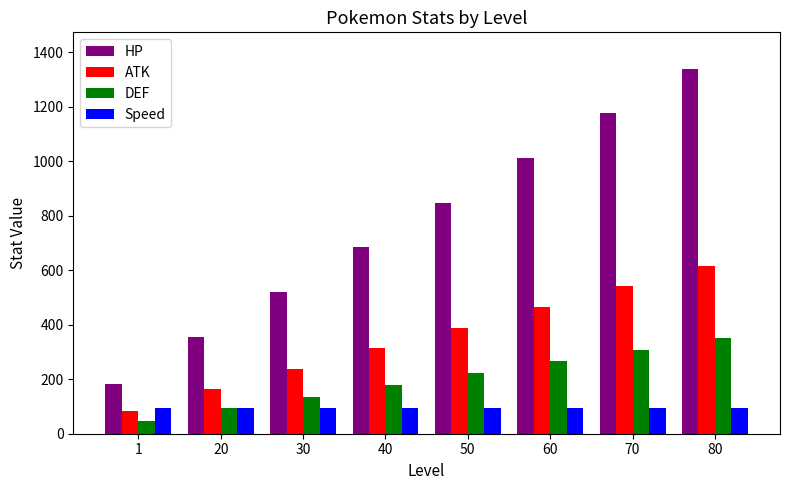

Reading left to right, transcribe all the data shown in this chart.

HP: 1=182	20=355	30=519	40=684	50=848	60=1012	70=1176	80=1340
ATK: 1=84	20=163	30=239	40=315	50=390	60=466	70=541	80=617
DEF: 1=48	20=93	30=136	40=180	50=223	60=266	70=309	80=352
Speed: 1=94	20=94	30=94	40=94	50=94	60=94	70=94	80=94